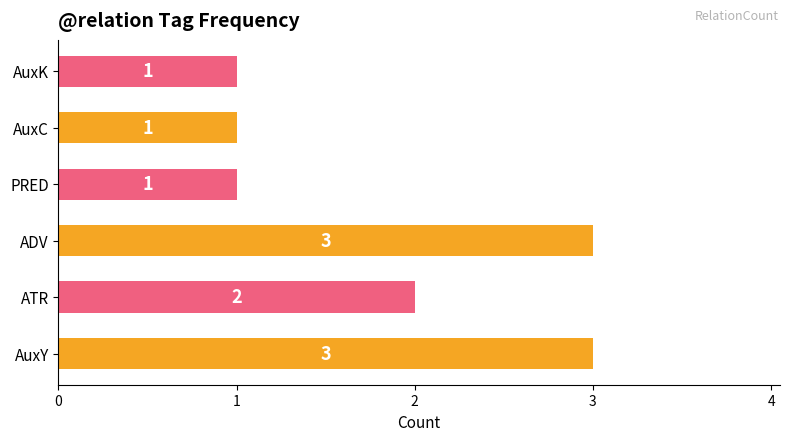

Is it true that the value at ADV is 5?

False